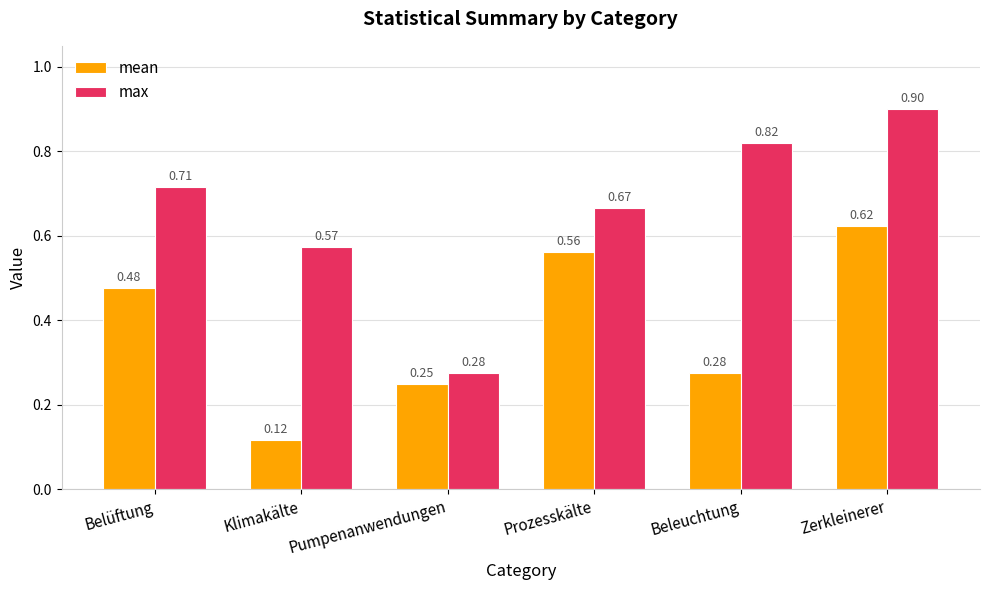

The value of max at Zerkleinerer is 0.9. True or false?

True